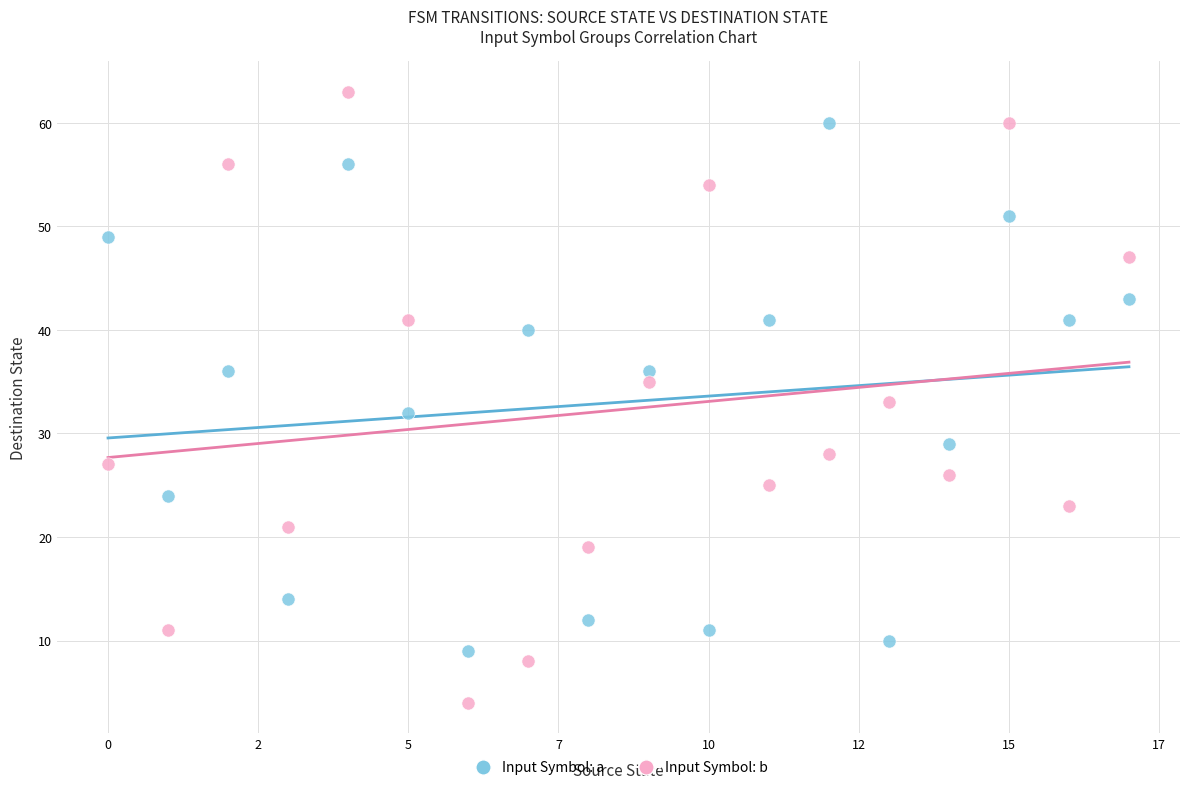

Which series has the widest spread of Y values?

Input Symbol: b